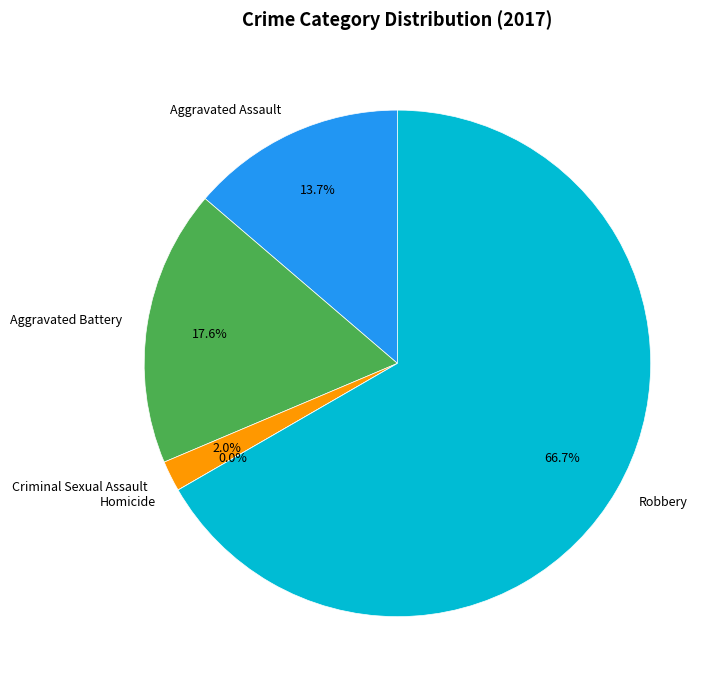

To the nearest percent, what percentage of the pie is Aggravated Assault?

14%